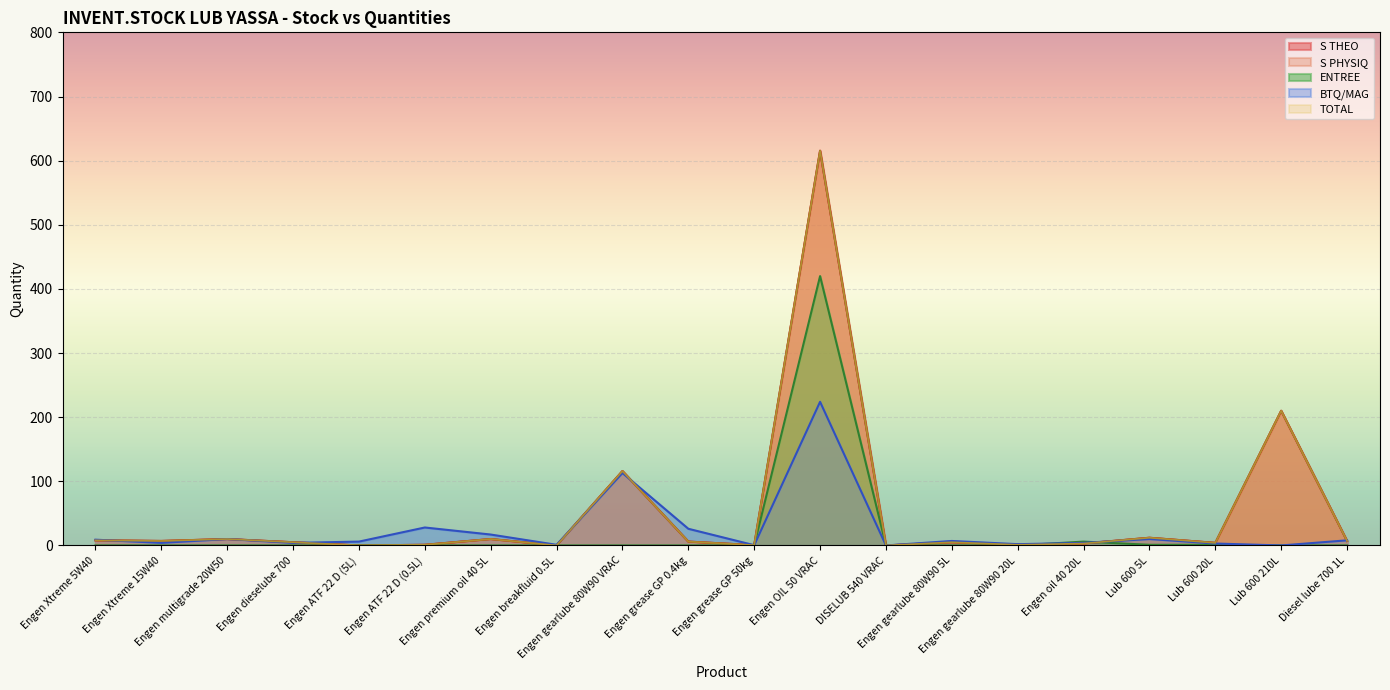

How many times do ENTREE and TOTAL cross each other?

2